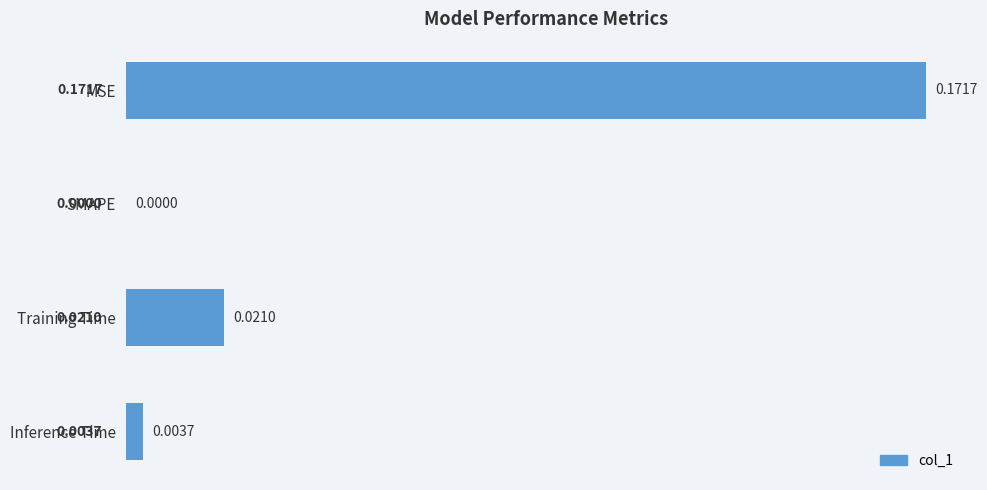

Are the bars horizontal?

Yes